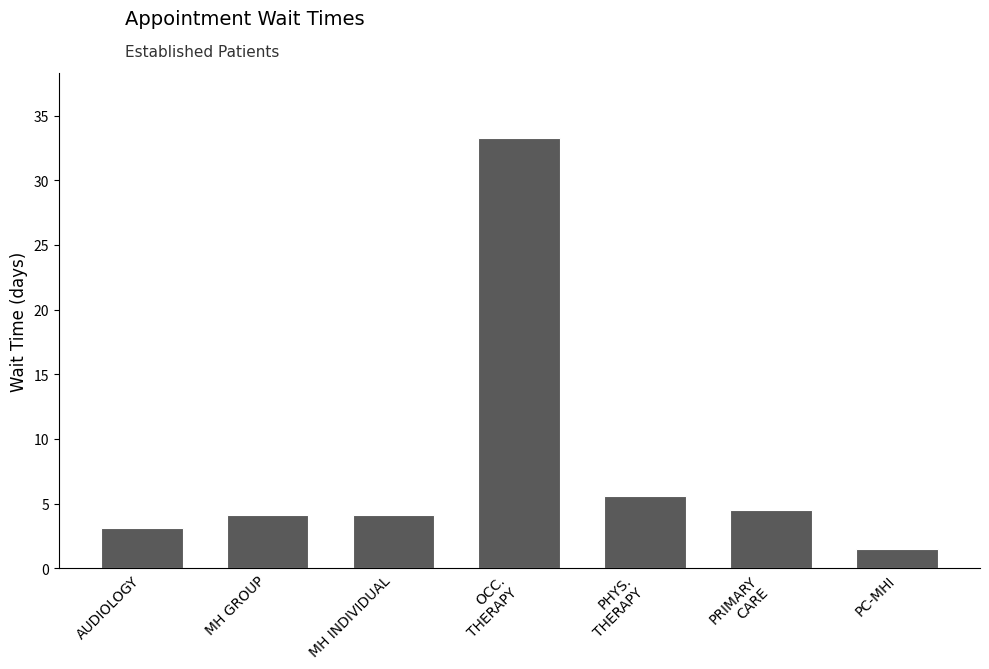

What is the value of the 1st bar from the left?

3.1